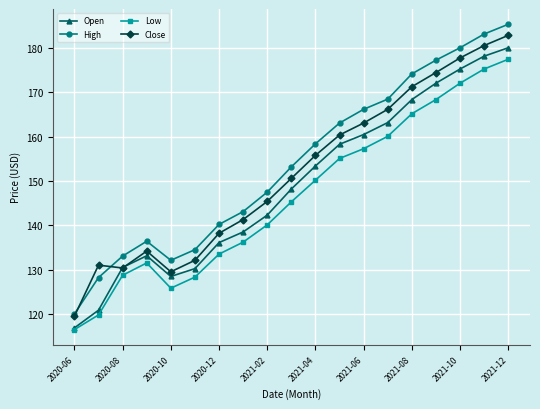

Which series has the widest spread of values?

High